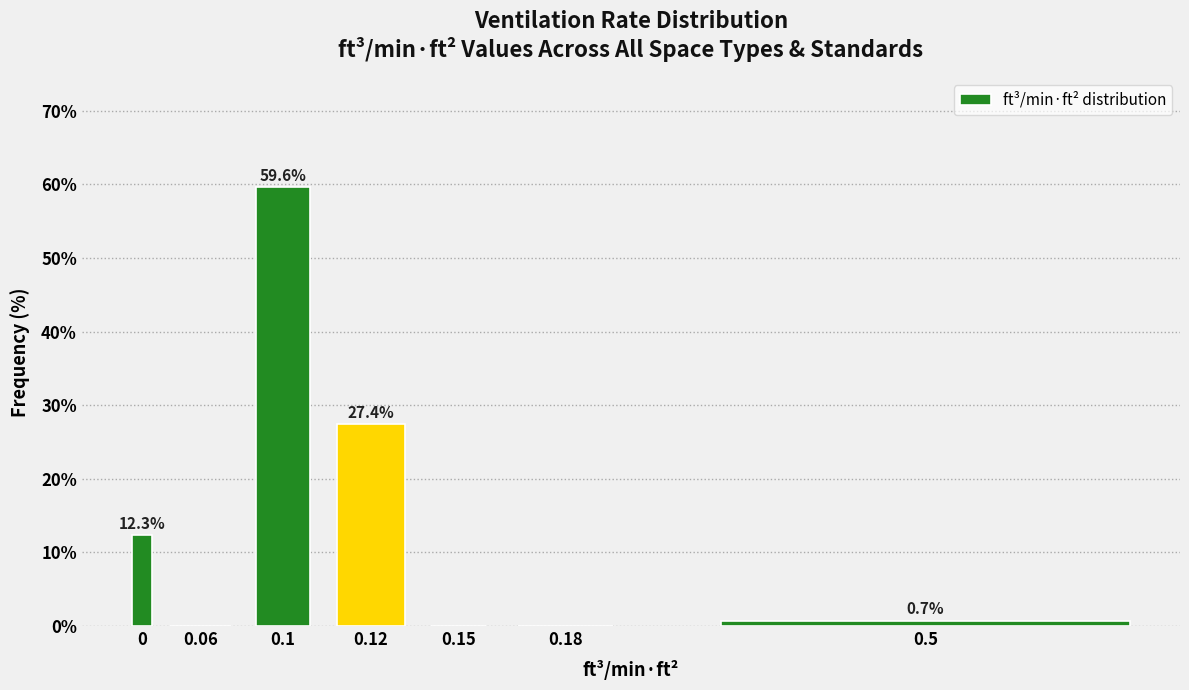

Reading right to left, what are all the values shown in this chart?

0.5=0.7	0.18=0.0	0.15=0.0	0.12=27.4	0.1=59.6	0.06=0.0	0=12.3